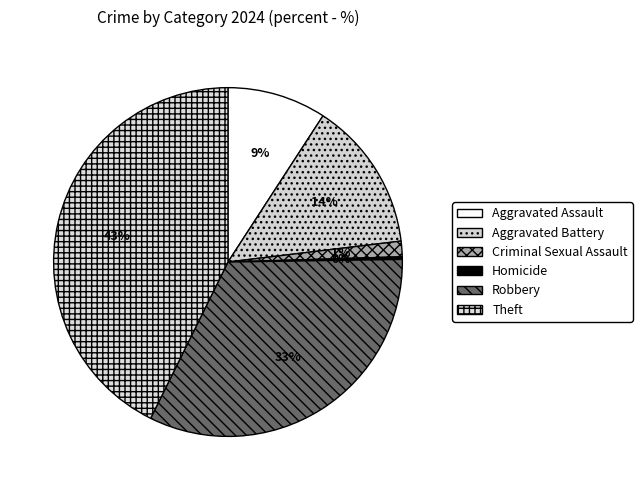

What is the total percentage of Criminal Sexual Assault and Homicide?

1.7%